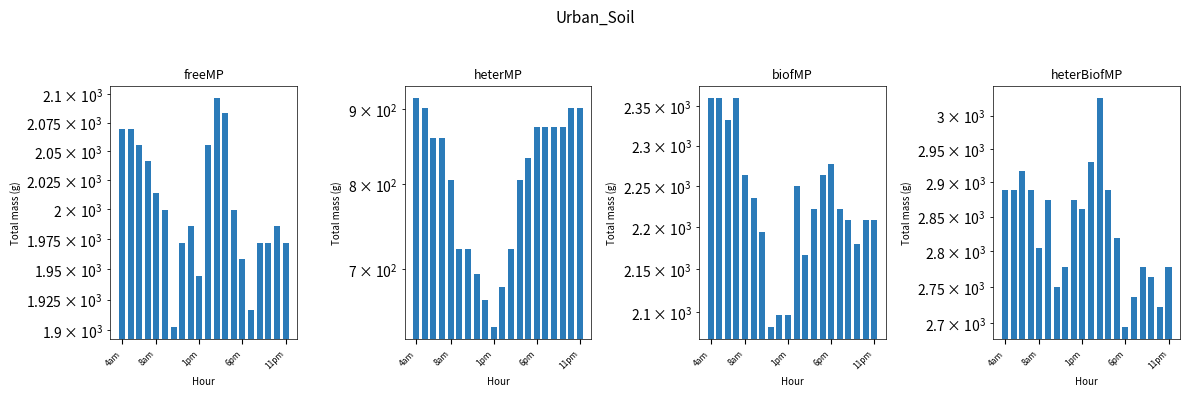

The col_2 series shows 784.4 at 11pm. True or false?

False